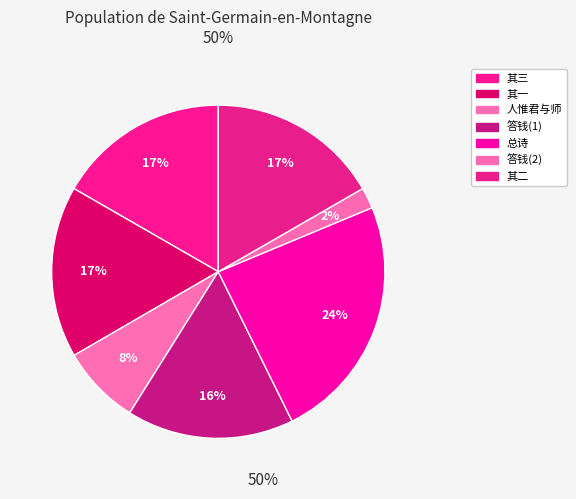

How many slices are in this pie chart?

7